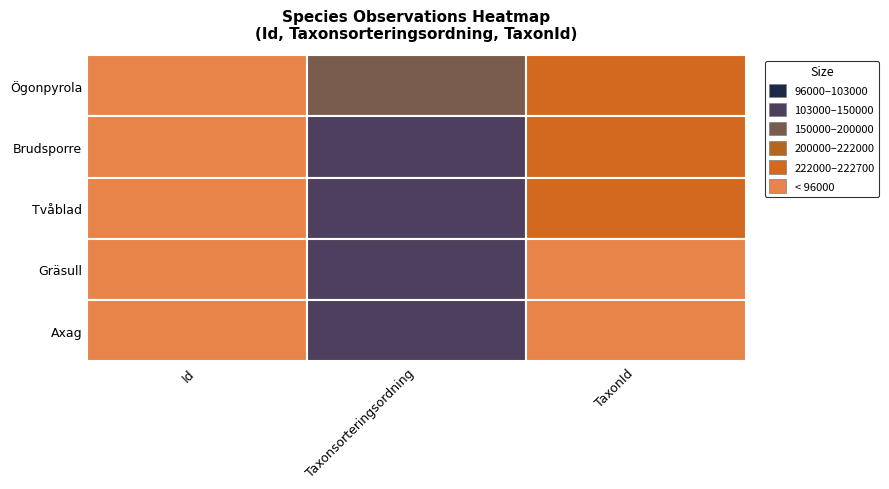

The value of Ögonpyrola at TaxonId is 341107. True or false?

False